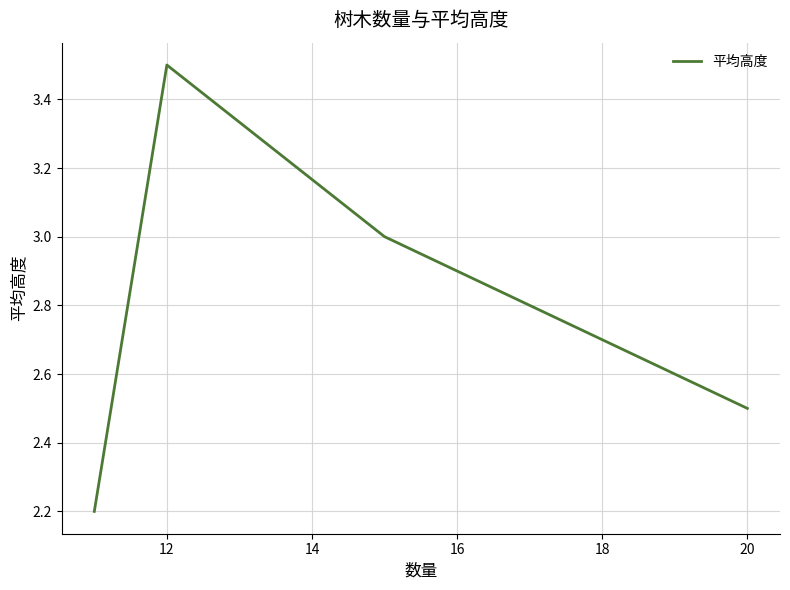

Does the chart display data point markers on the line(s)?

No